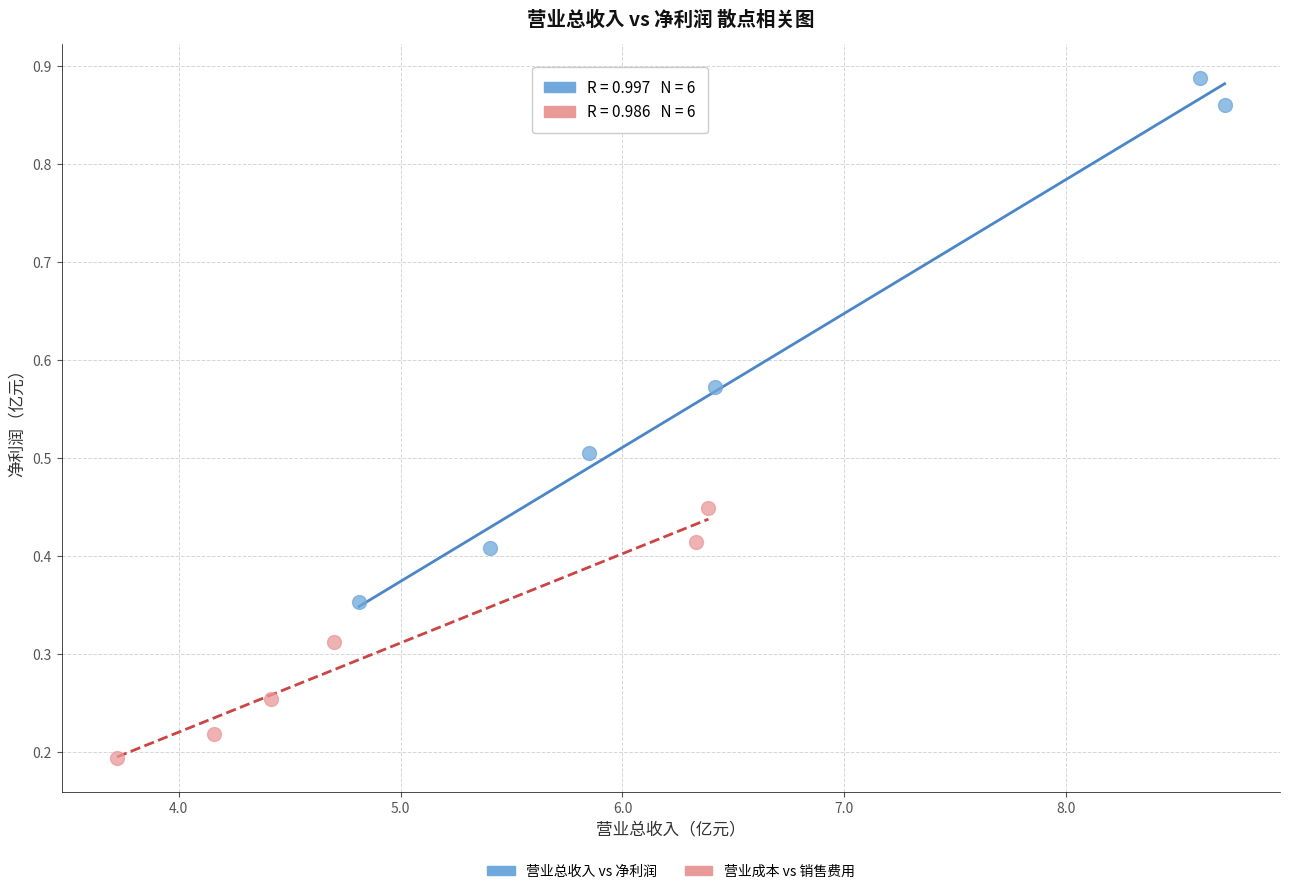

What are all the series names shown in the legend?

营业总收入 vs 净利润, 营业成本 vs 销售费用